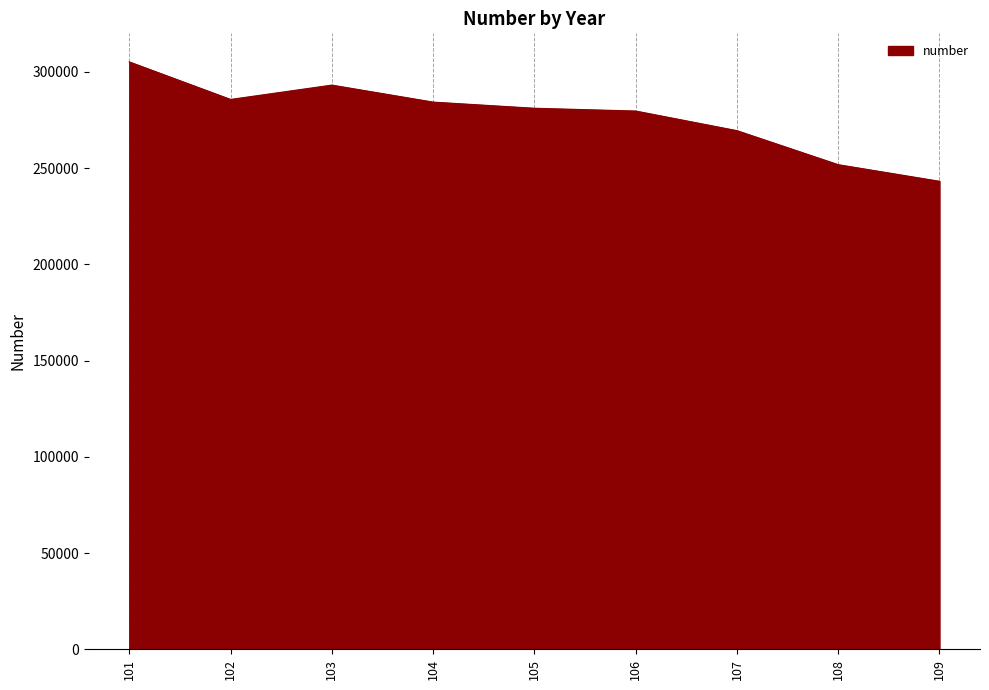

Between 101 and 106, which is larger?

101